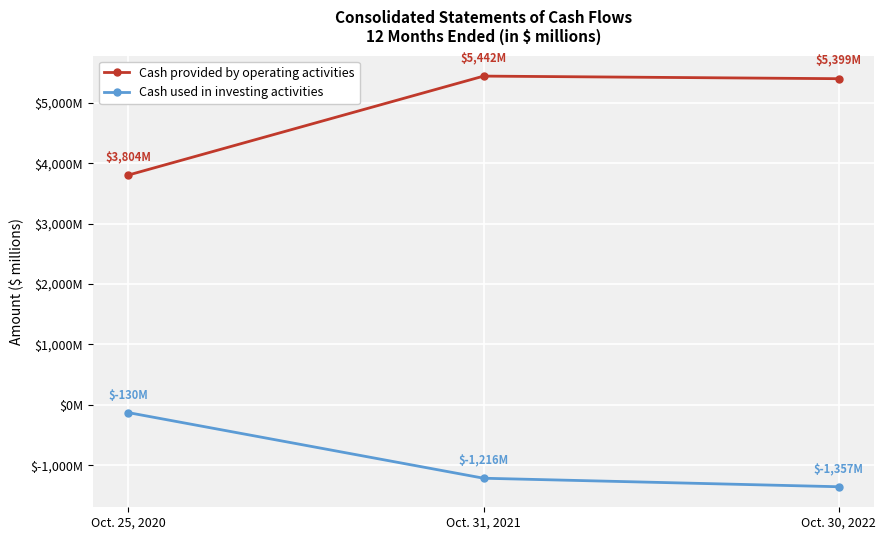

What is the label of the 3rd point from the right?

Oct. 25, 2020